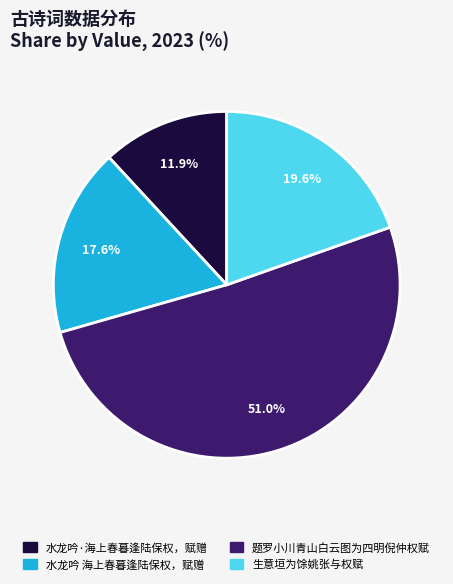

How much of the chart is everything except 生意垣为馀姚张与权赋?

80.4%